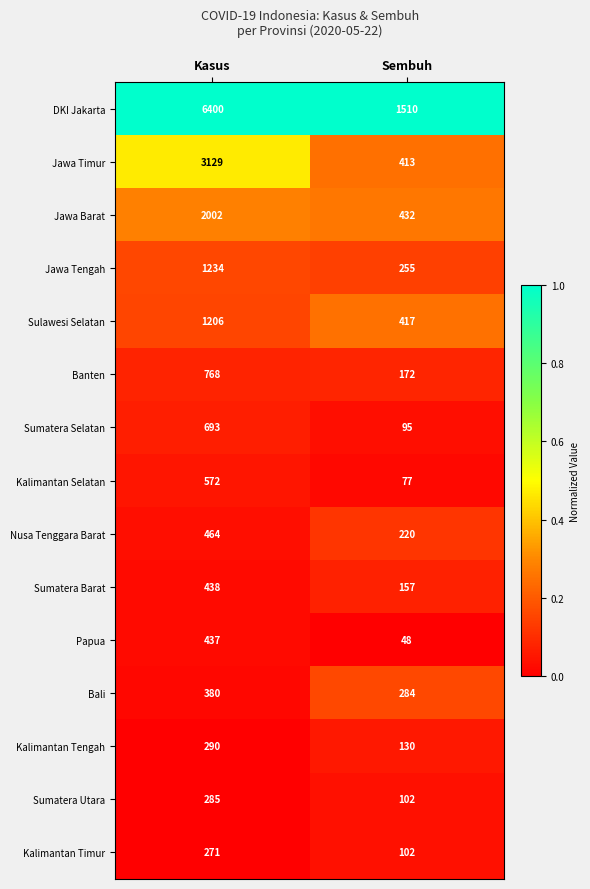

What is the greatest value displayed?

6400